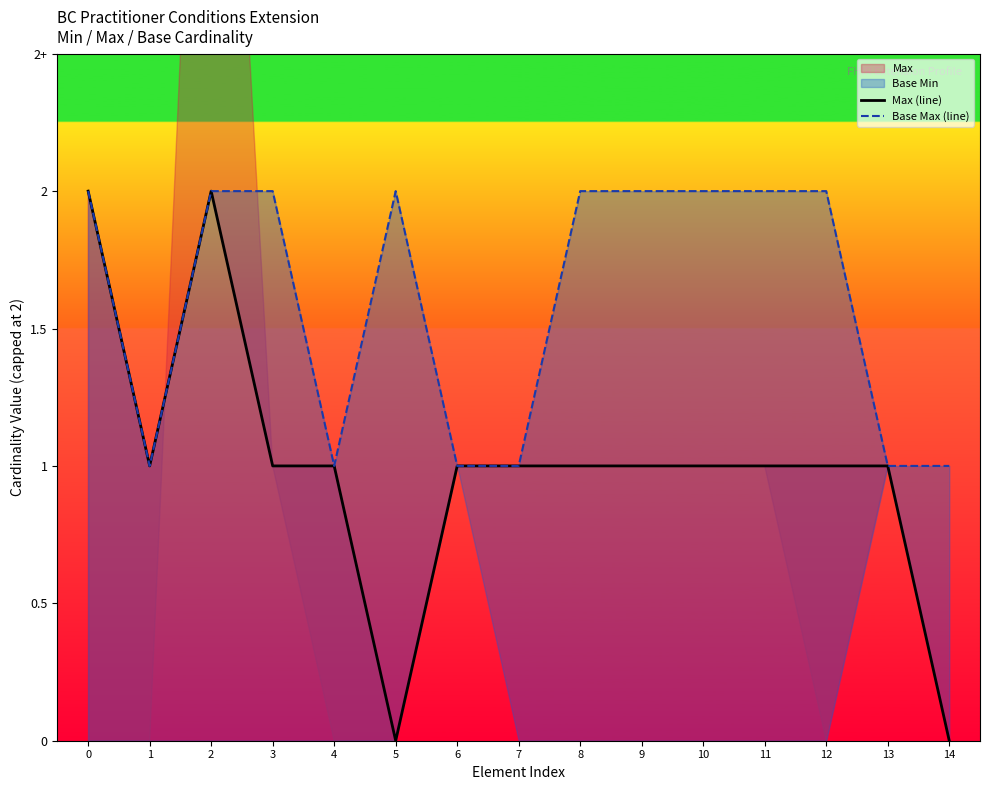

How many interior local valleys does the Max (line) series have?

2